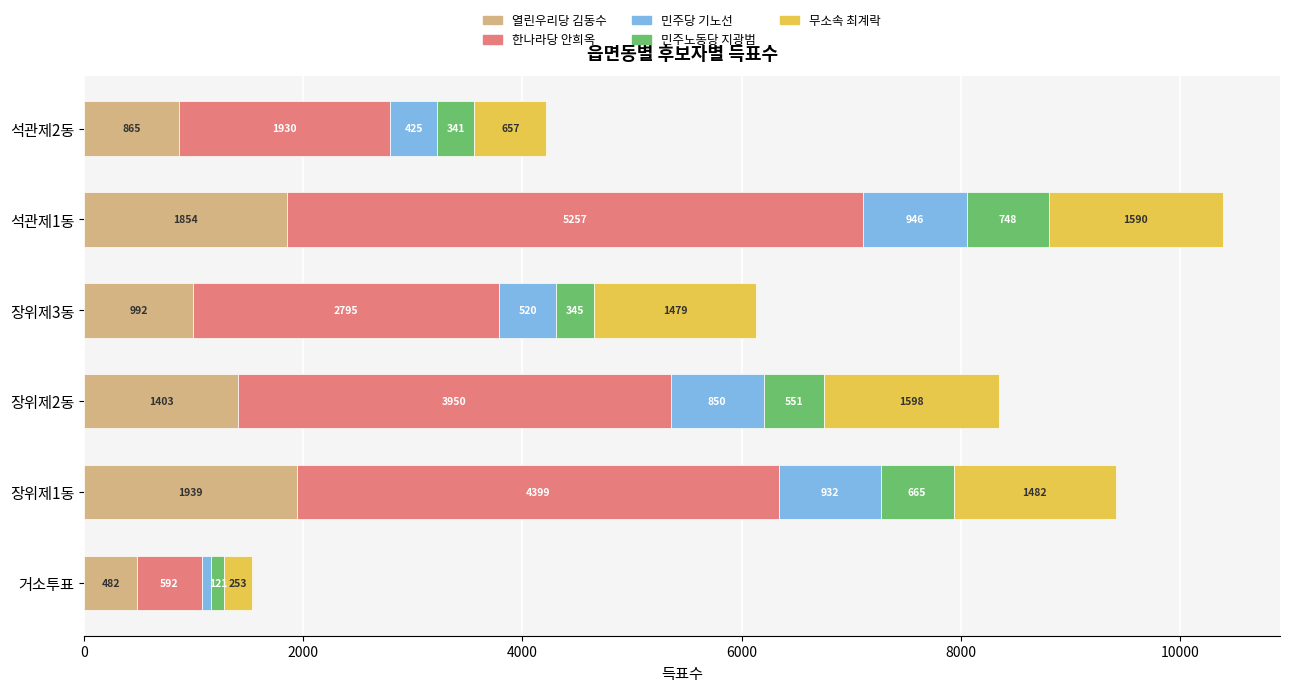

At which label does 열린우리당 김동수 reach its minimum?

거소투표